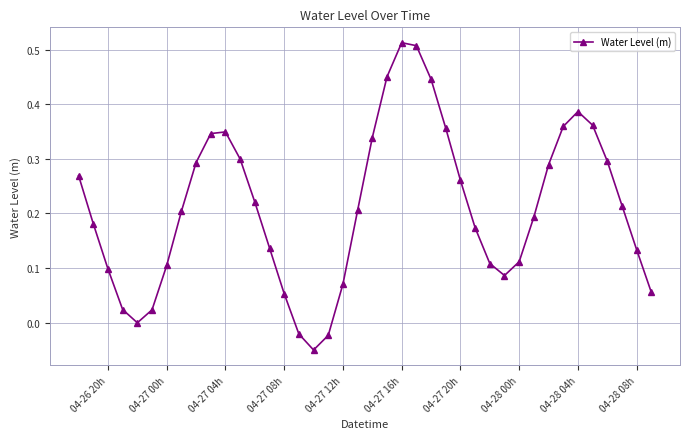

What is the difference between the maximum and minimum values?

0.6